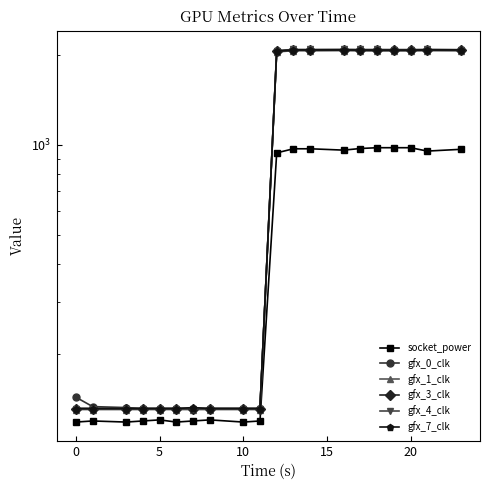

Which series has the largest range (max minus min)?

gfx_4_clk